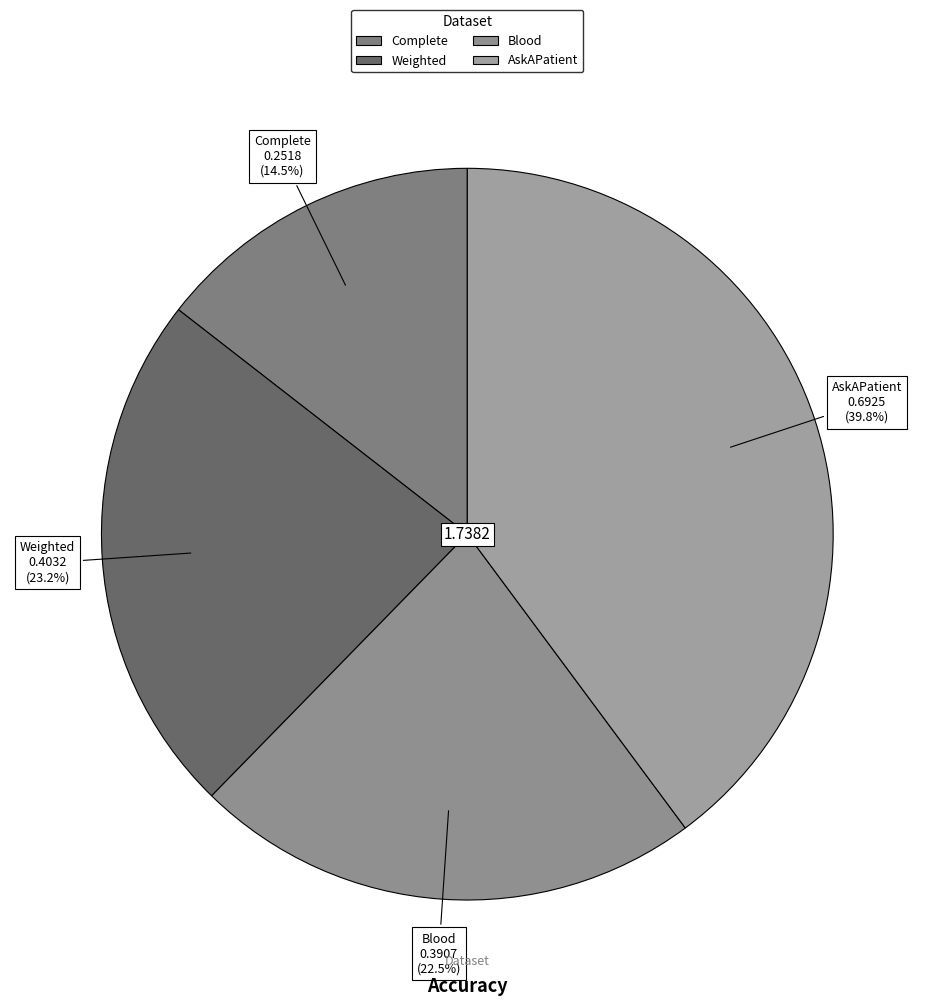

Rank the categories by value from highest to lowest.

AskAPatient, Weighted, Blood, Complete